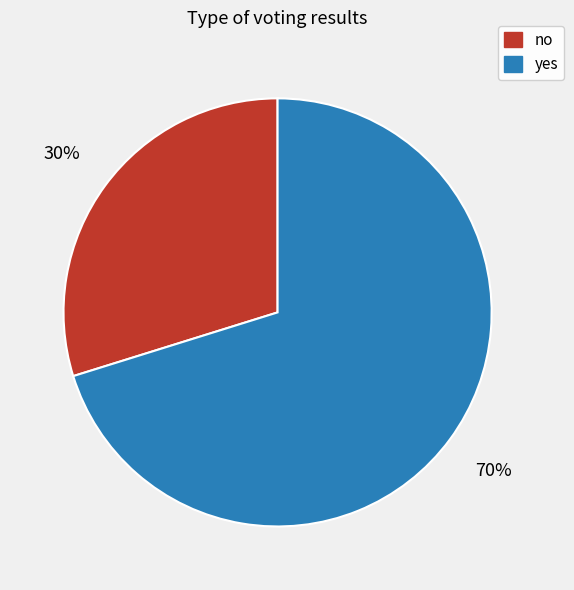

Rank the categories by value from highest to lowest.

yes, no